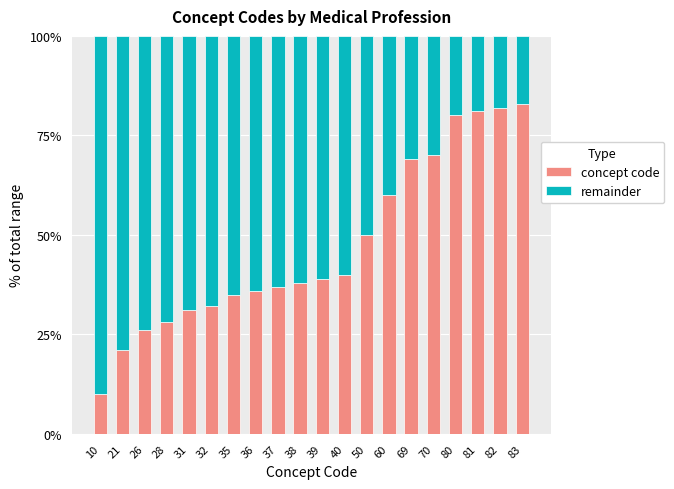

What is the average value of the concept code series?

47.4